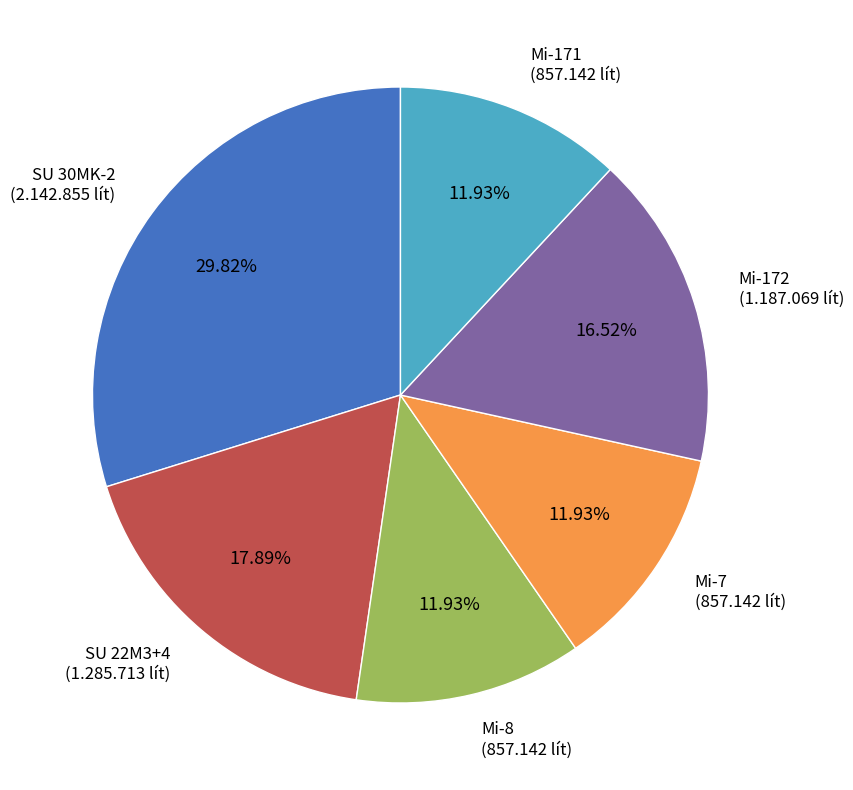

True or false: SU 22M3+4 accounts for 3% of the total.

False